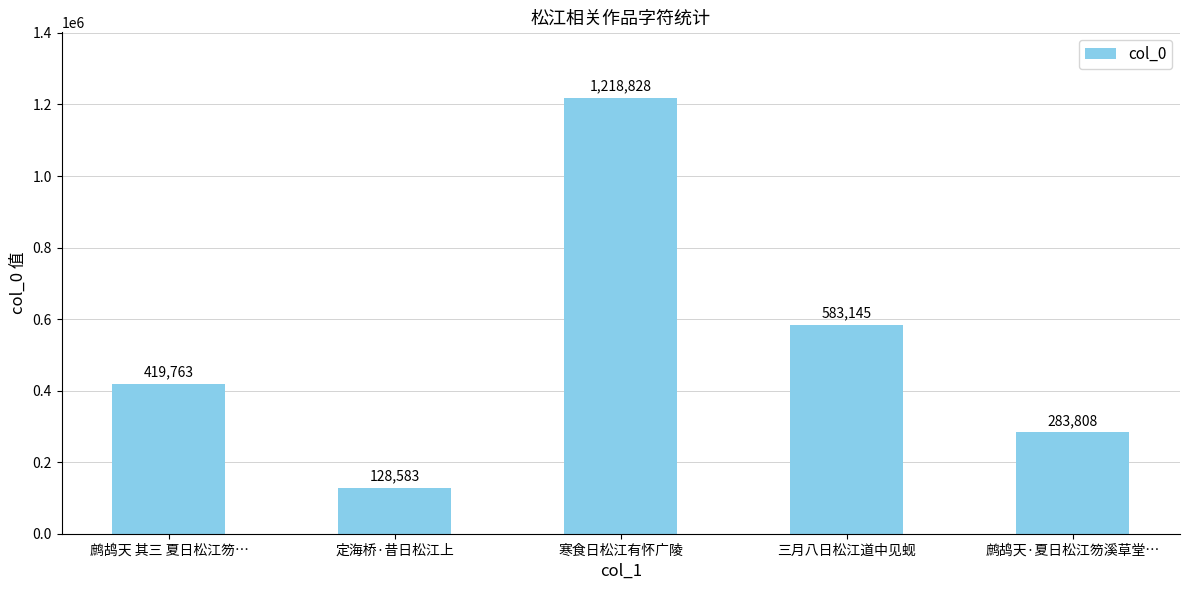

What is the value of the 2nd bar from the left?

128583